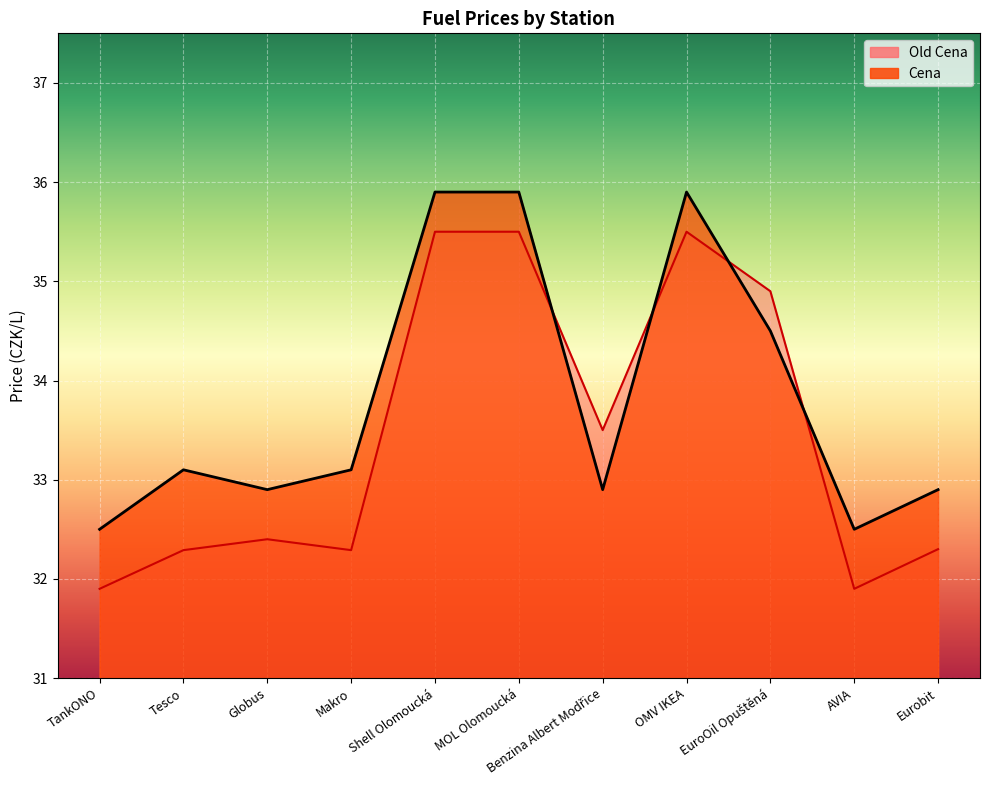

What is the difference between the Old Cena values at EuroOil Opuštěná and MOL Olomoucká?

0.6